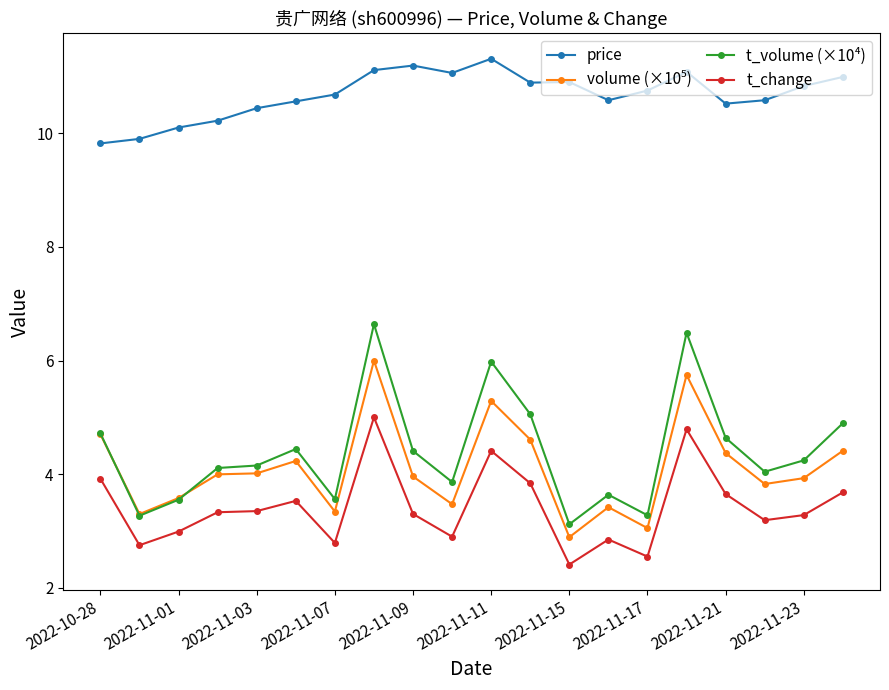

Which series has the largest range (max minus min)?

t_volume (×10⁴)